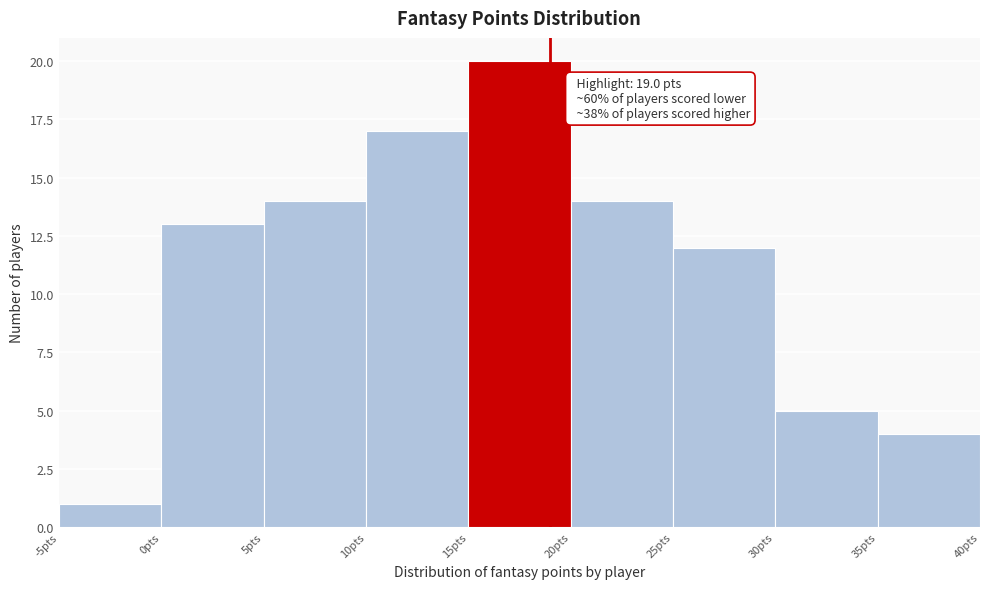

Over which range of the x-axis is the bar tallest?

15 to 20